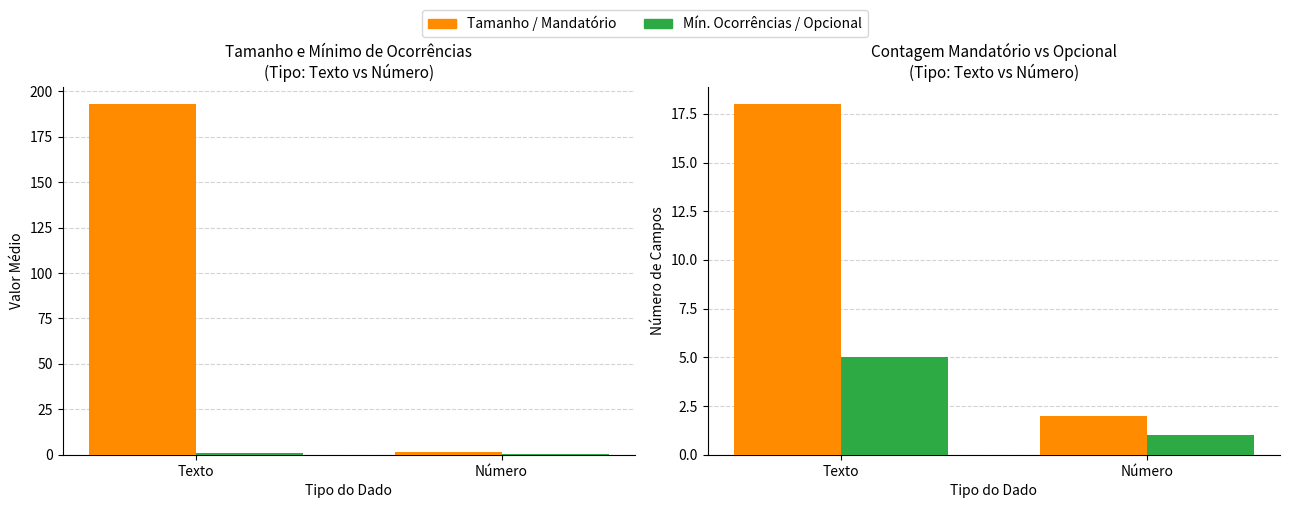

What is the difference between the Mínimo de Ocorrências values at Número and Texto?

0.2